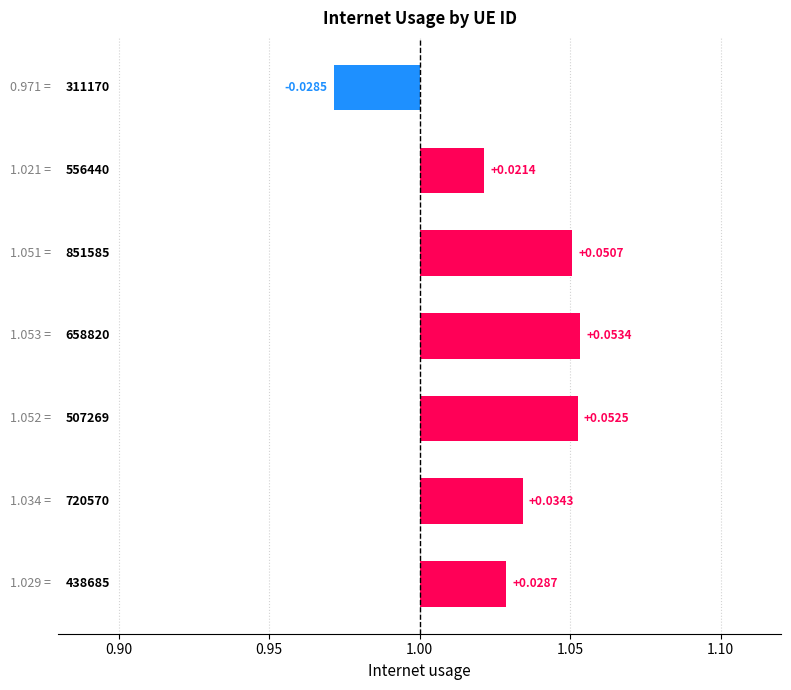

Does the chart contain any negative values?

Yes